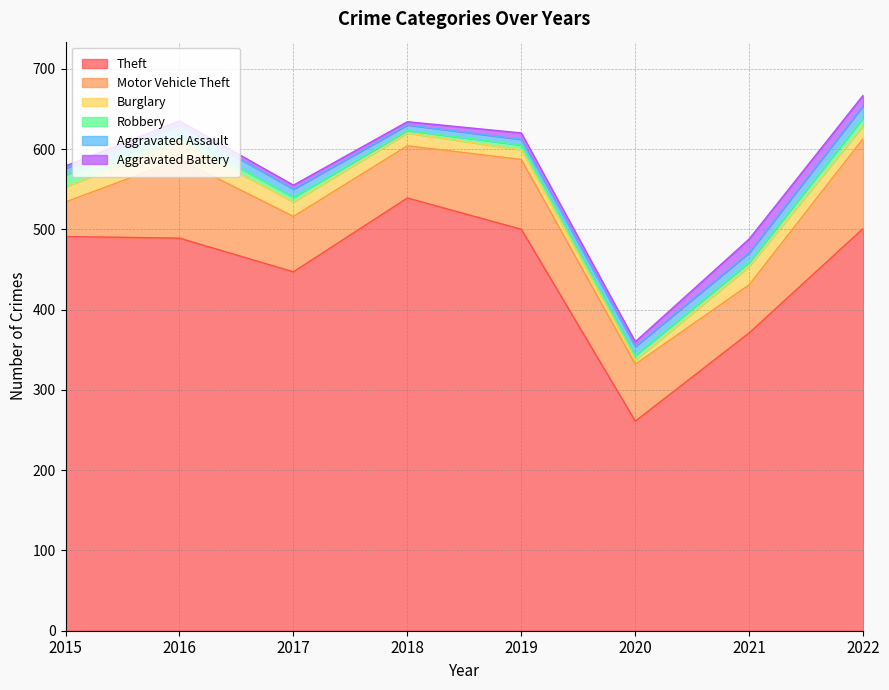

Which series has the widest spread of values?

Theft